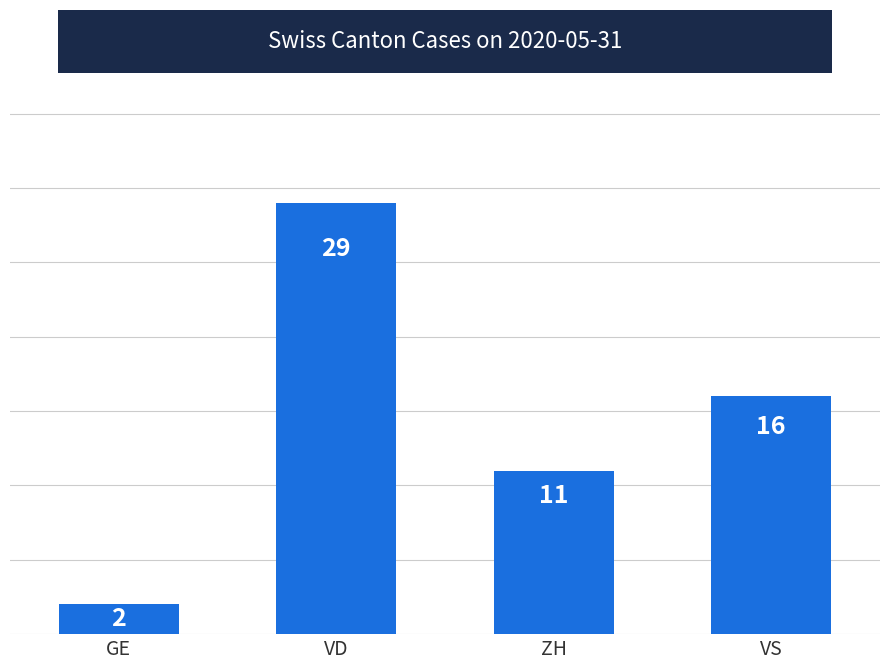

What is the change in value from VD to ZH?

-18